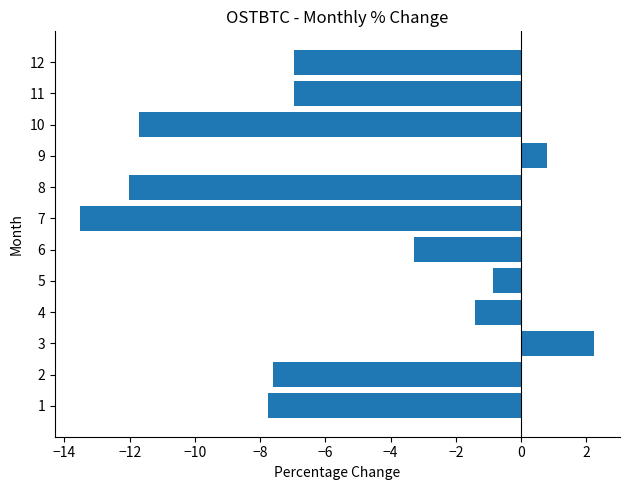

Does the chart contain stacked bars?

No